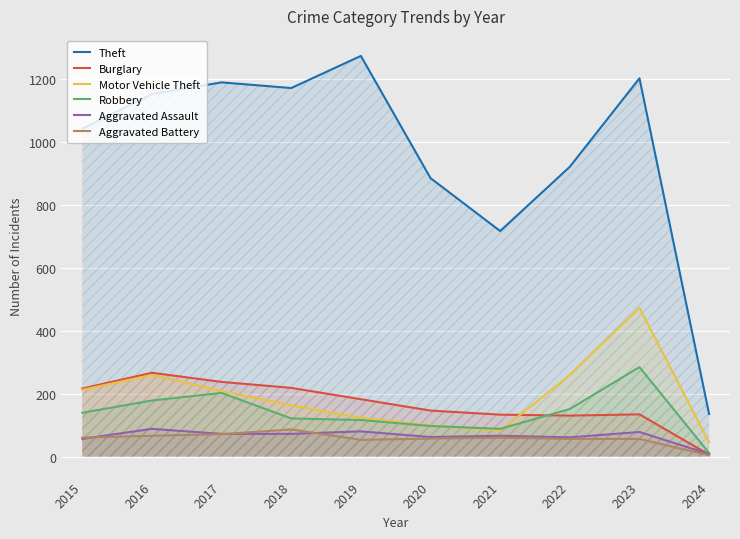

Which series has the largest total across all categories?

Theft